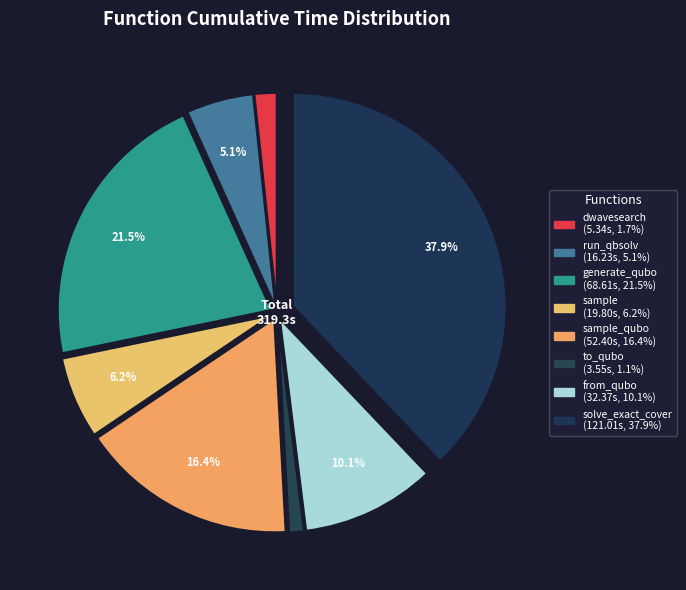

Count the number of slices in the pie.

8